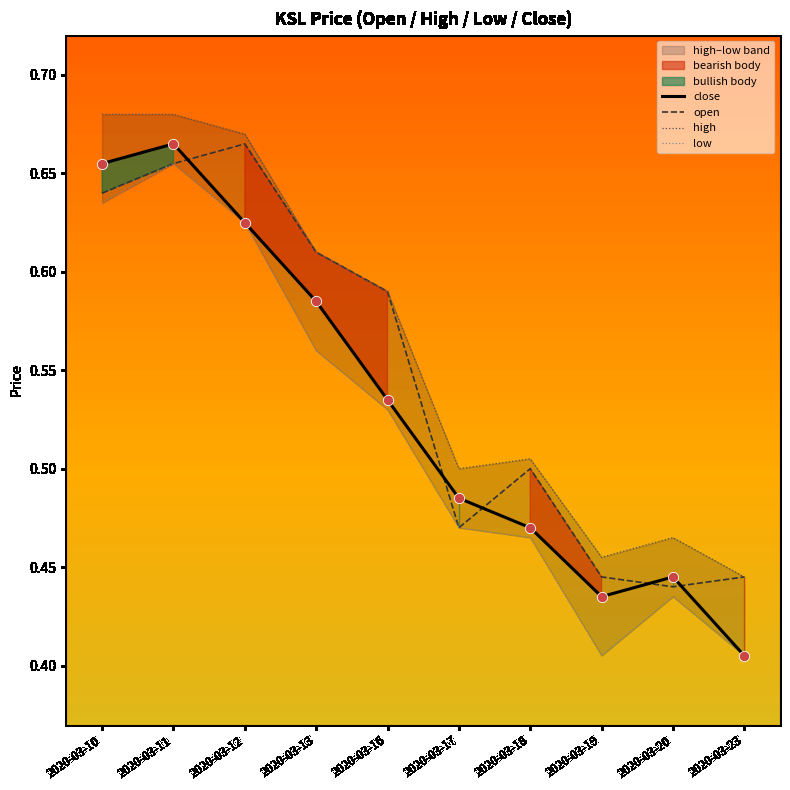

At how many categories does at least one series exceed 0?

10